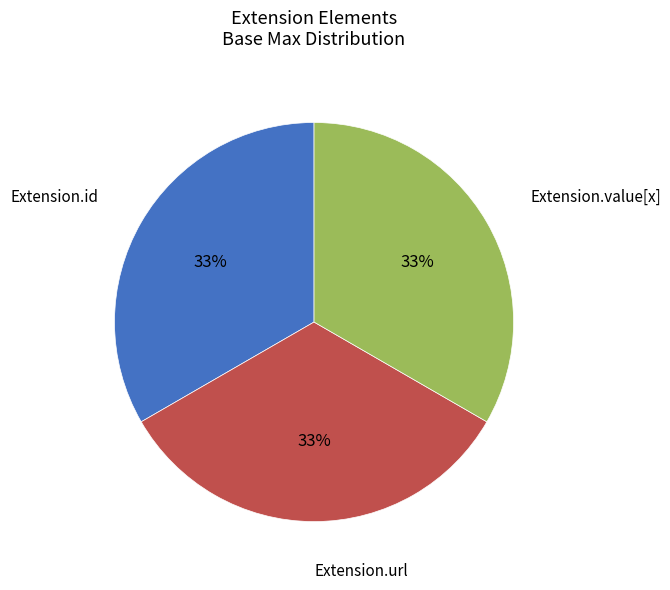

Is there a majority slice in this chart?

No